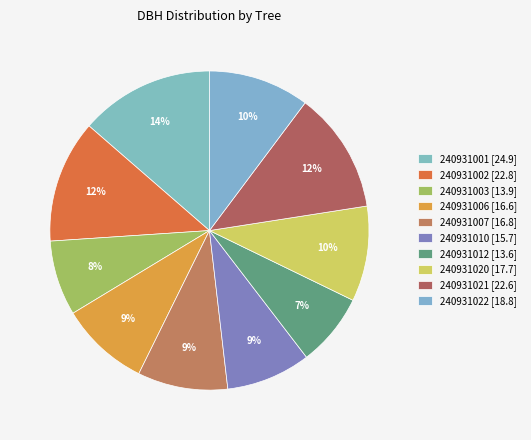

Is it true that 240931002 is 22% of the pie?

False